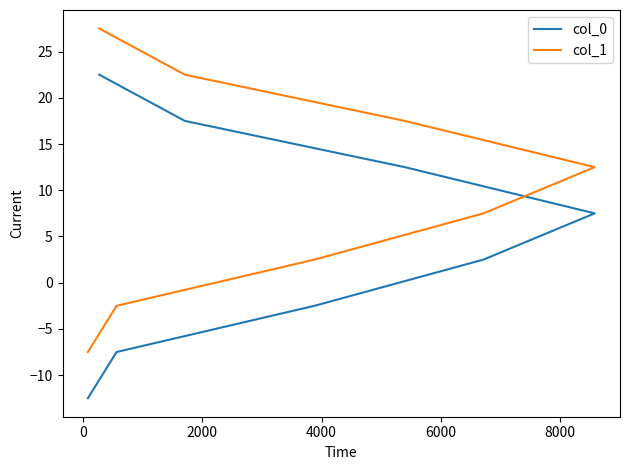

How many data points in col_0 are less than 7?

4